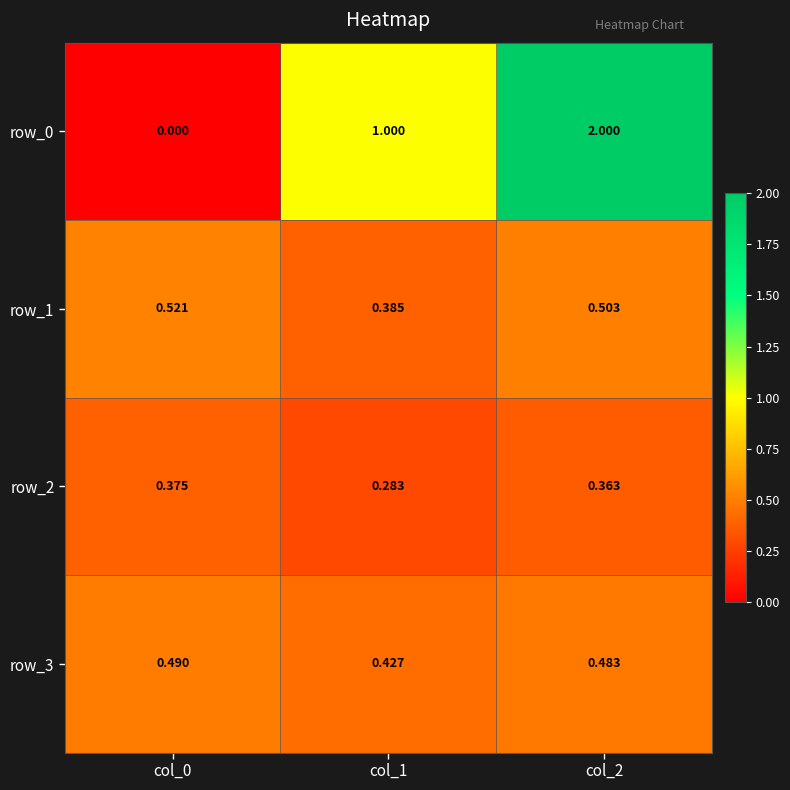

Which series changed the most between col_0 and col_2?

row_0